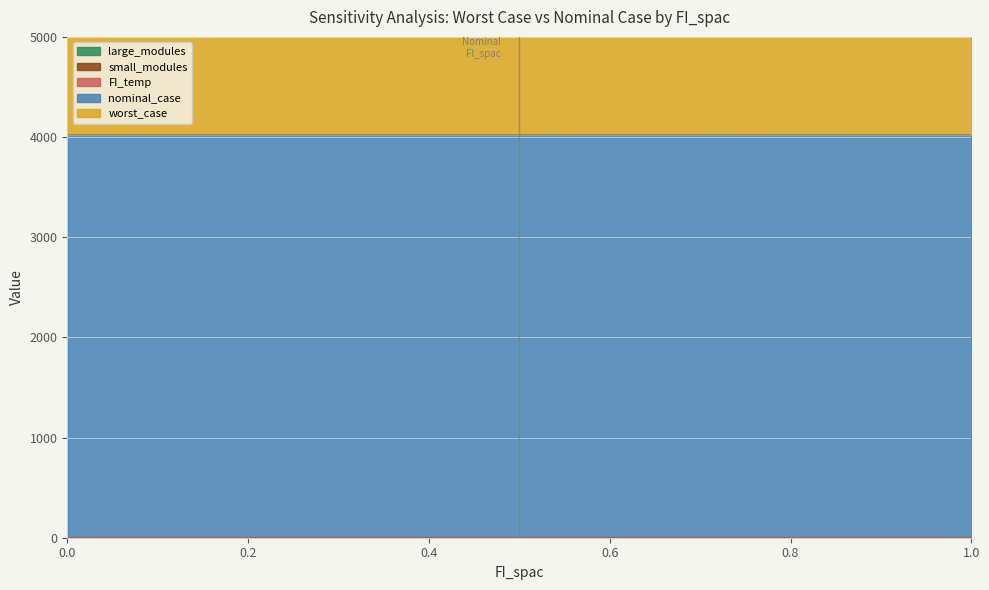

What is the label of the 8th point from the right?

0.3